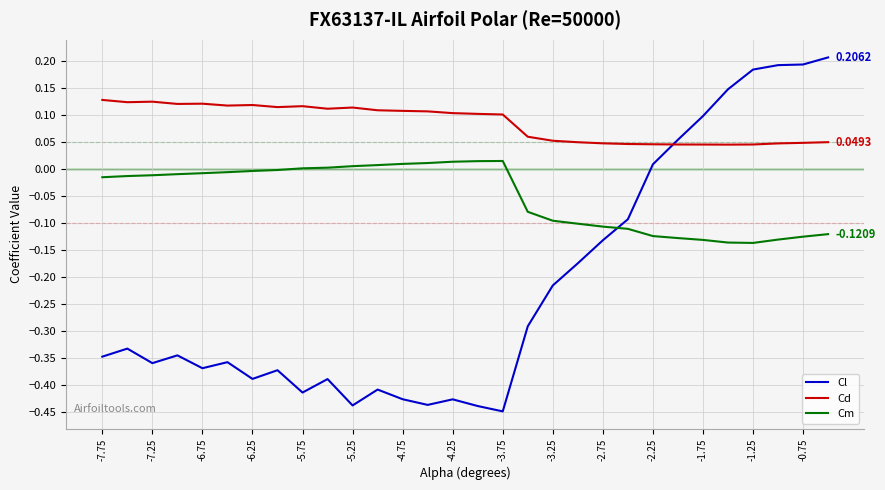

How many series are shown in this chart?

3